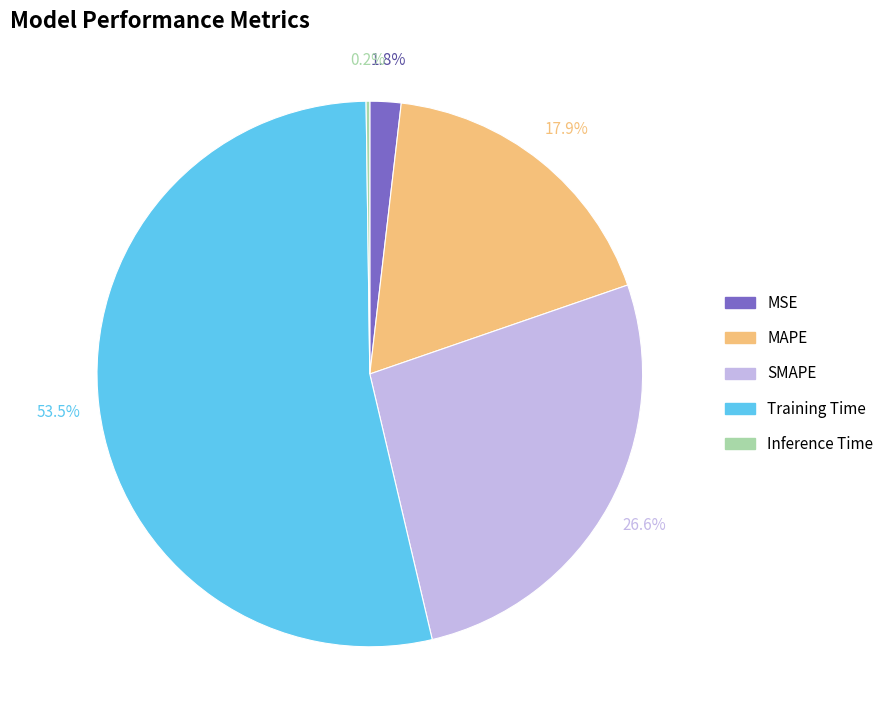

What is the largest slice in the pie chart?

Training Time